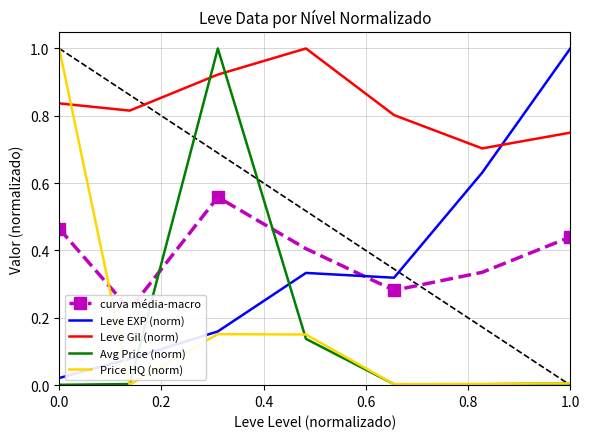

How many distinct data groups are displayed?

5